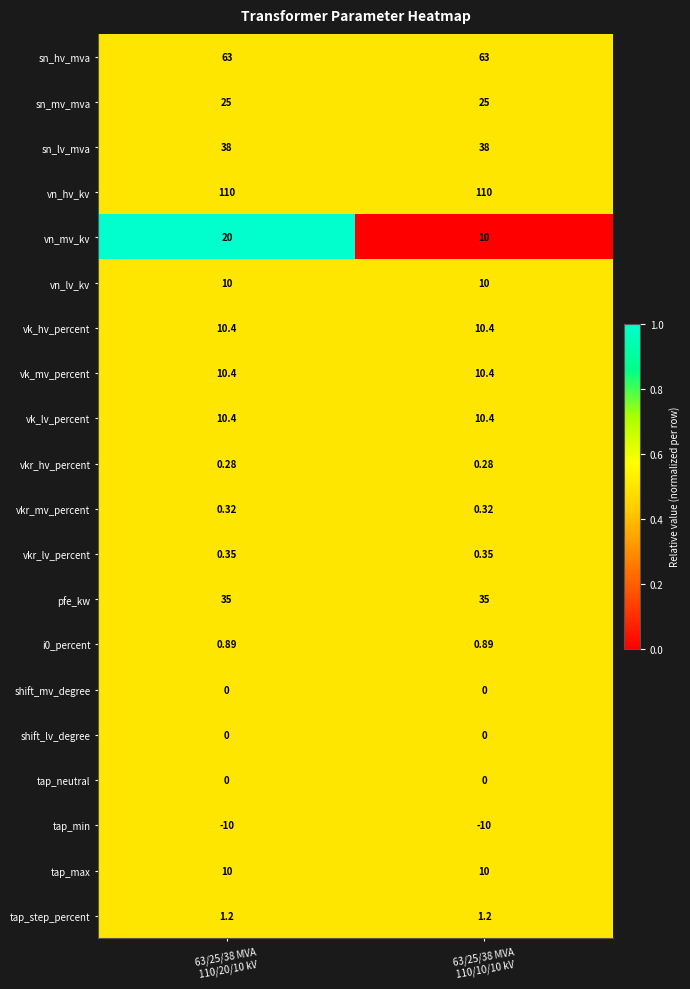

Which series has the largest total across all categories?

vn_hv_kv